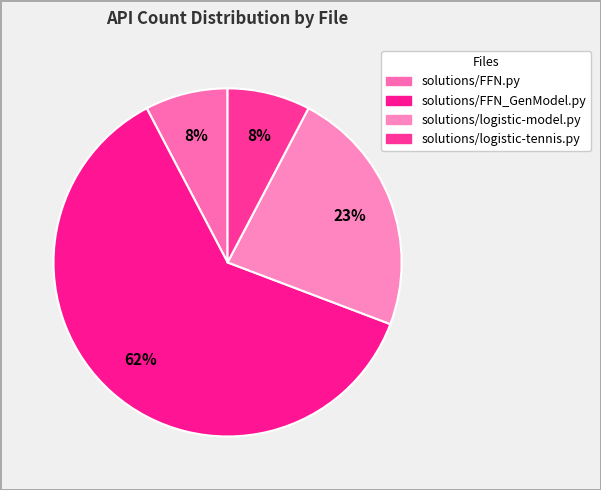

The solutions/FFN_GenModel.py slice represents 47% of the pie. True or false?

False